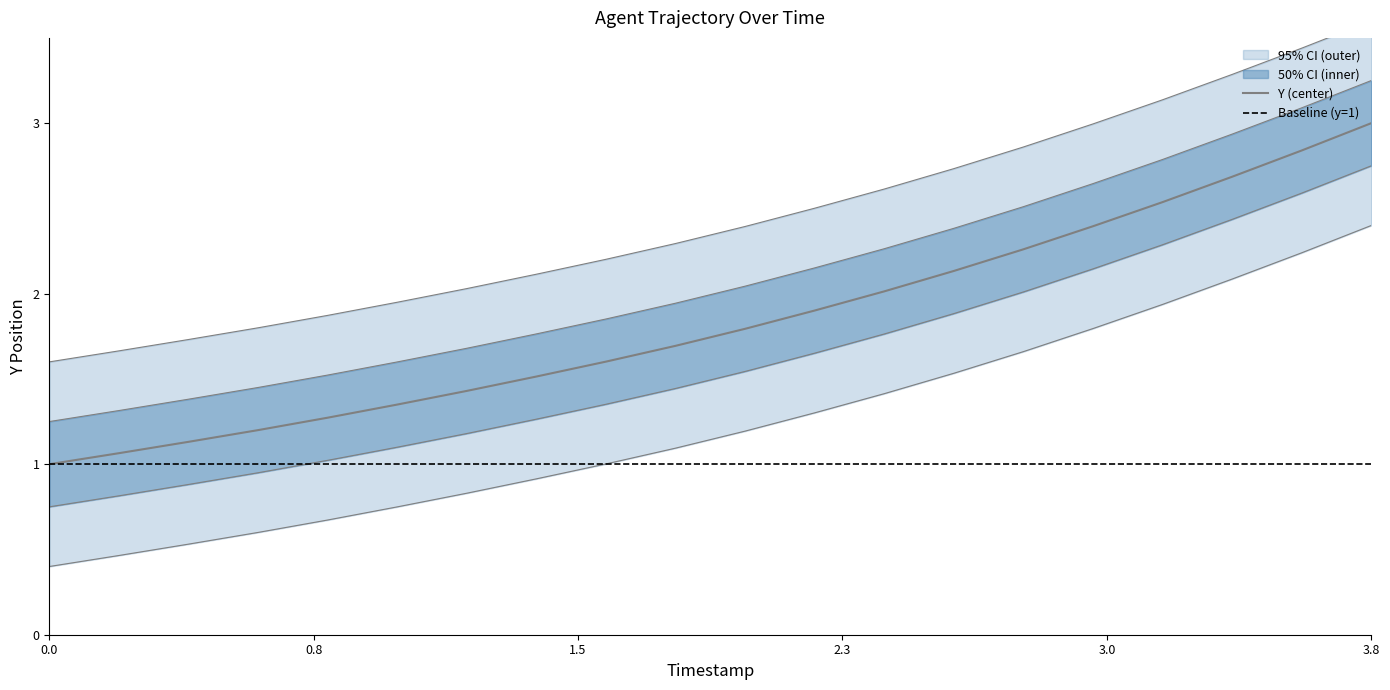

Is it true that the value at 0.2 is 0.5?

False